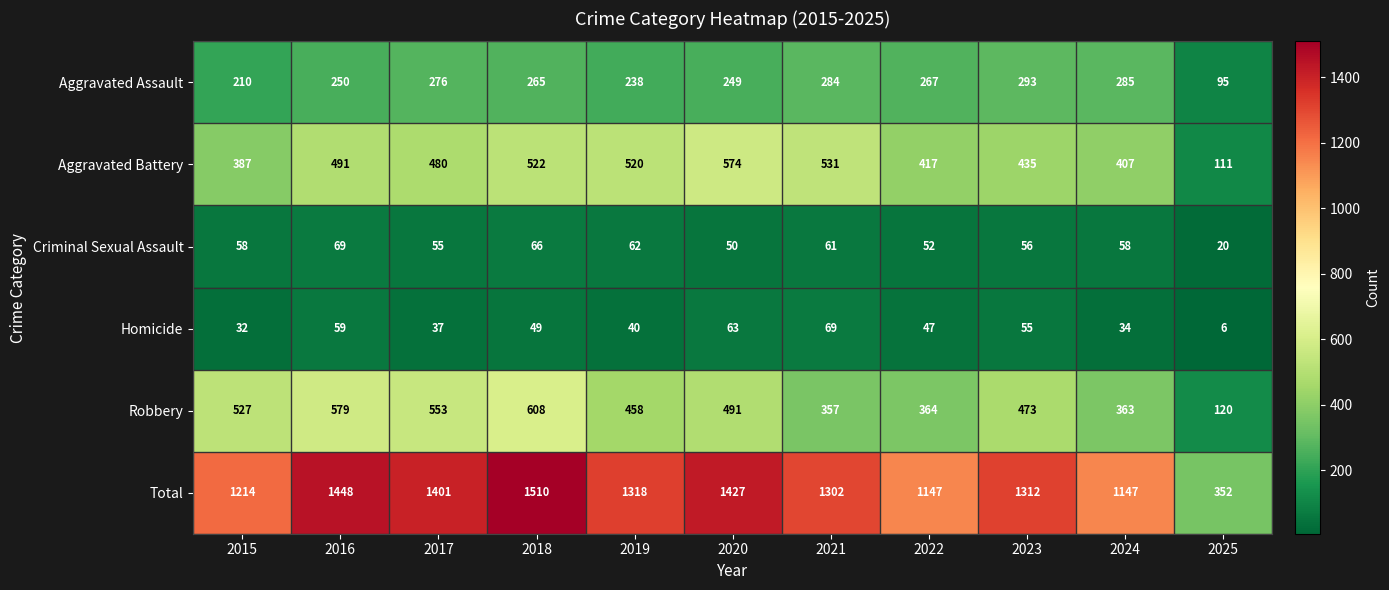

What is the difference between the Total values at 2024 and 2016?

301